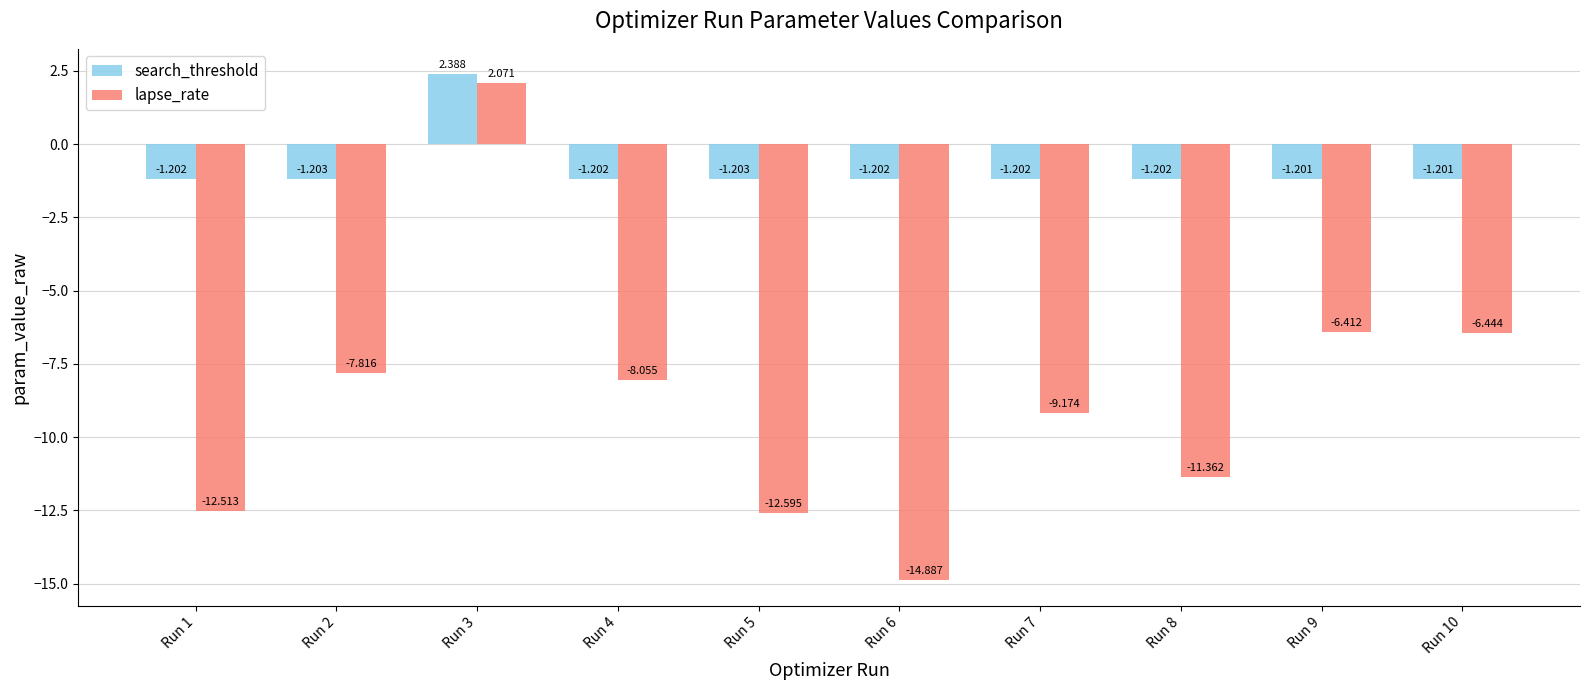

What value does the lapse_rate series have at Run 5?

-12.6